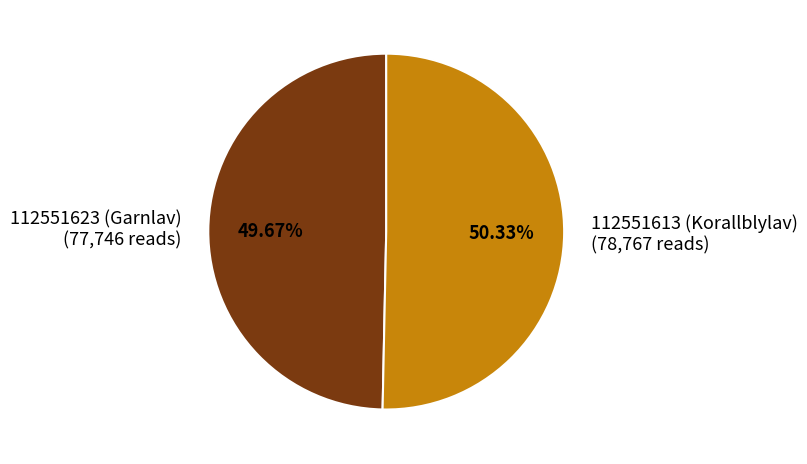

Between 112551623 (Garnlav) and 112551613 (Korallblylav), which is larger?

112551613 (Korallblylav)